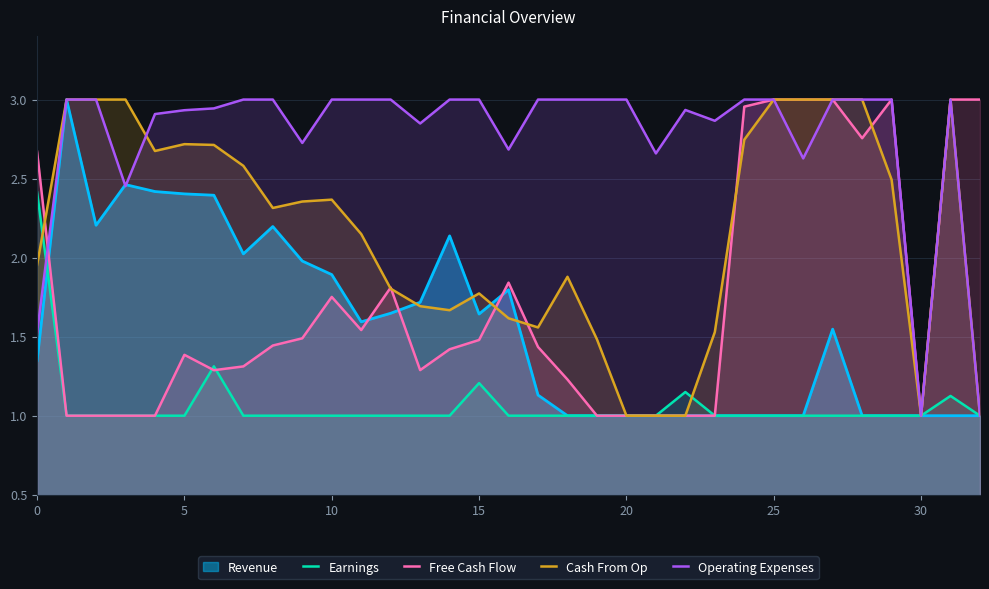

What is the total value across all series at 10?

10.0